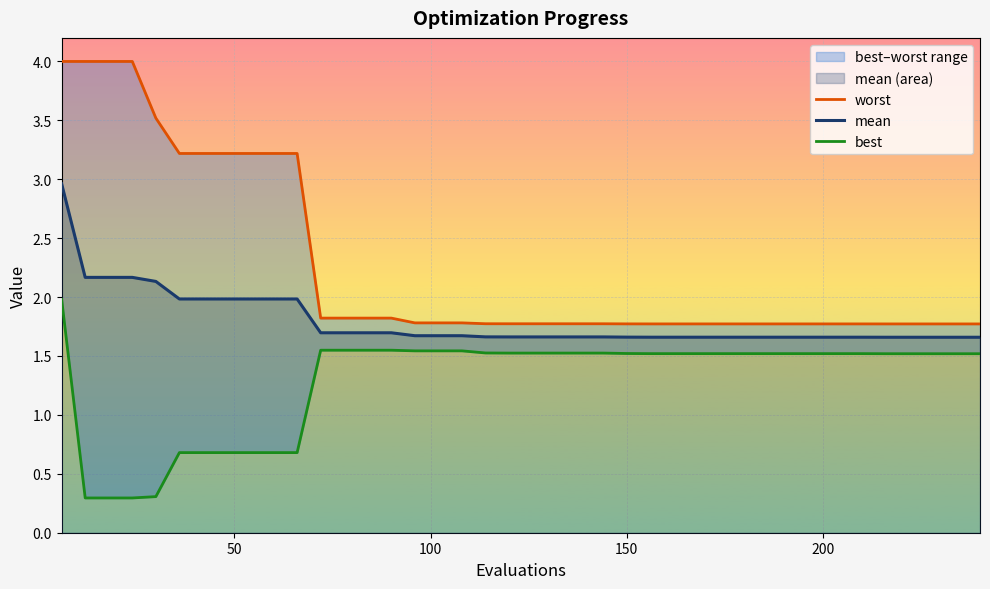

List the series in order of their overall mean, highest first.

worst, mean, best